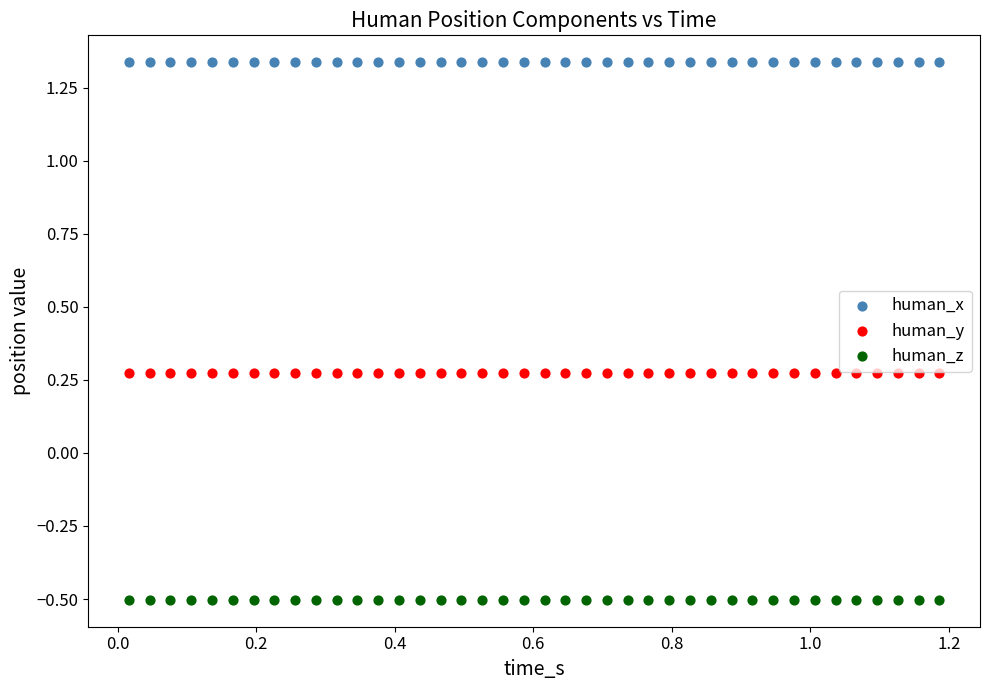

Which series reaches the maximum Y coordinate?

human_x